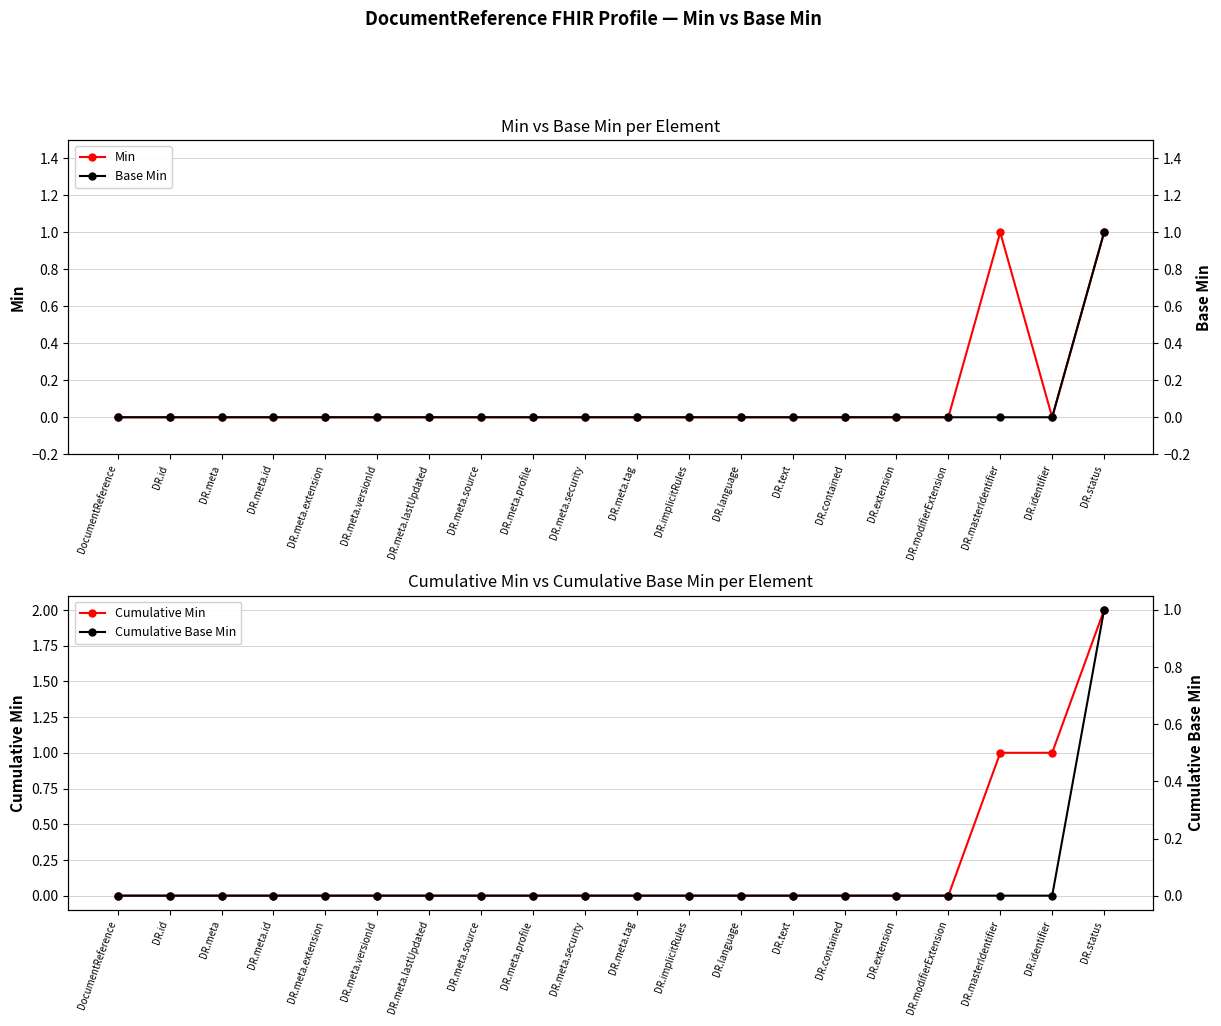

What is the total value across all series at DR.identifier?

1